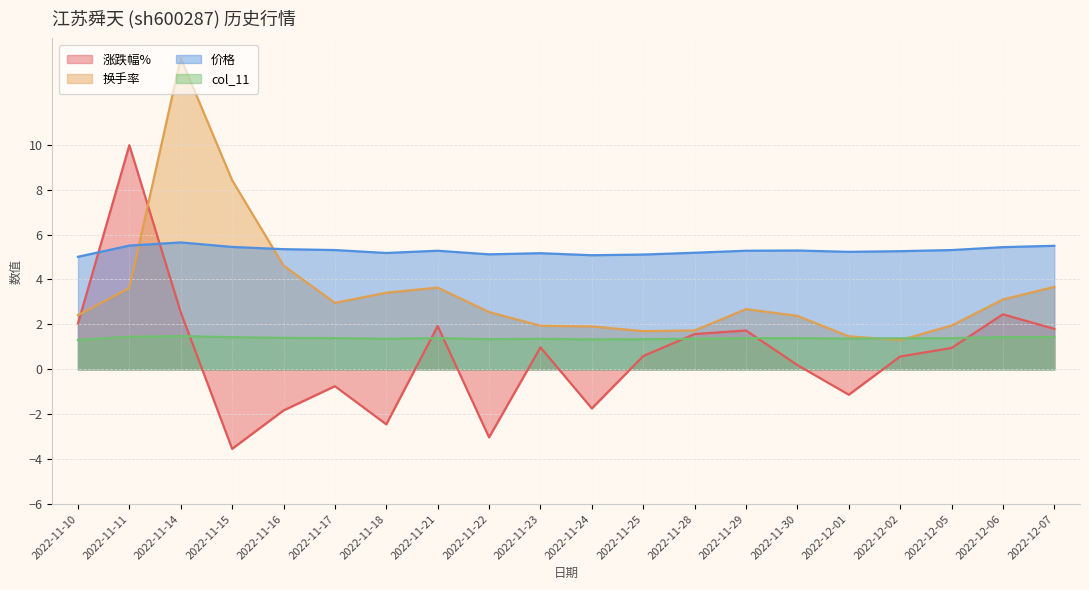

What is the spread (max minus min) of values at 2022-11-10?

3.7